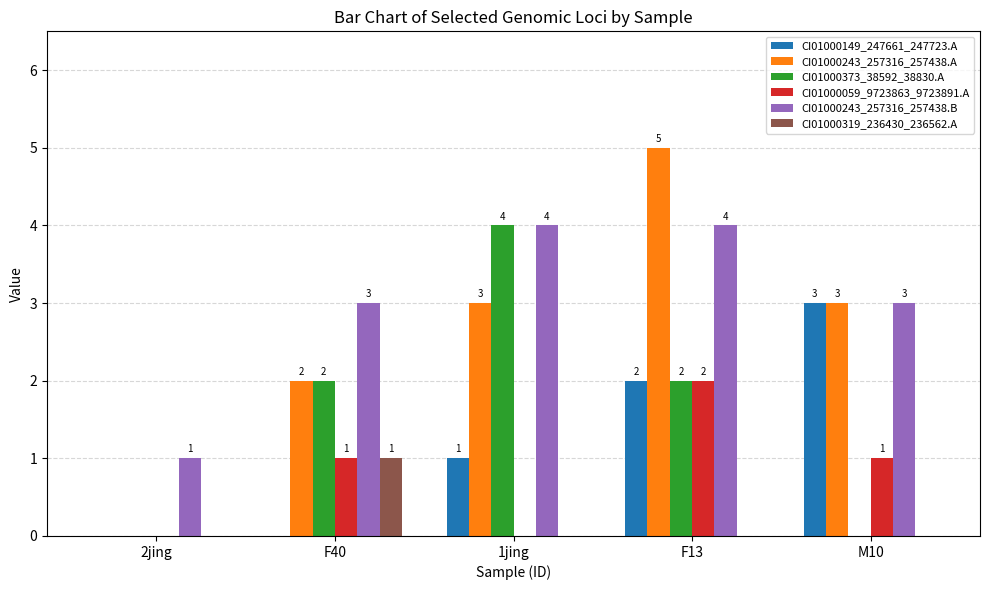

Is it true that CI01000149_247661_247723.A equals -2 at 2jing?

False